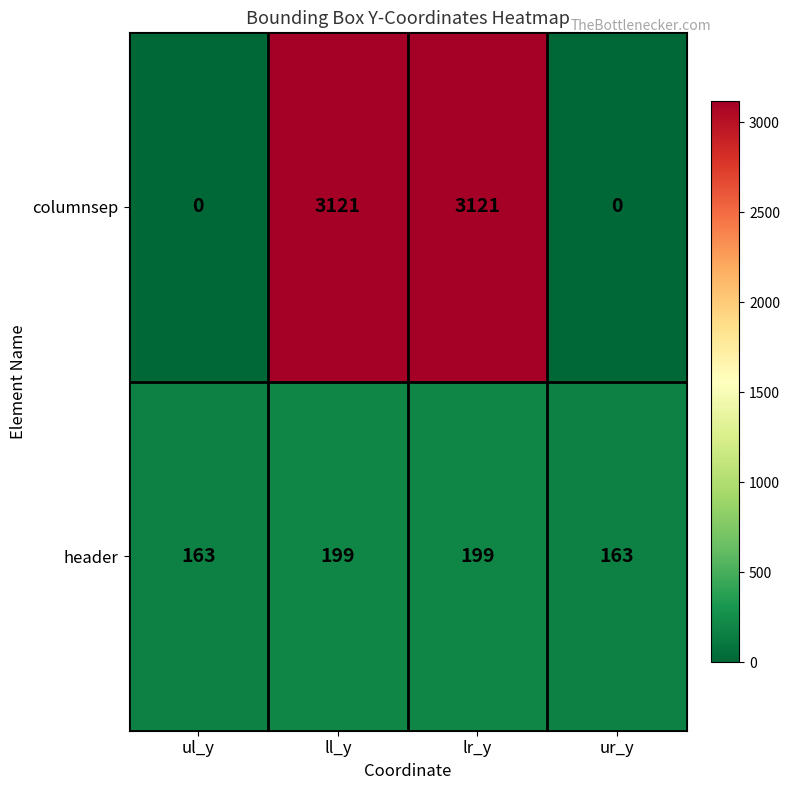

Which series has the widest spread of values?

columnsep